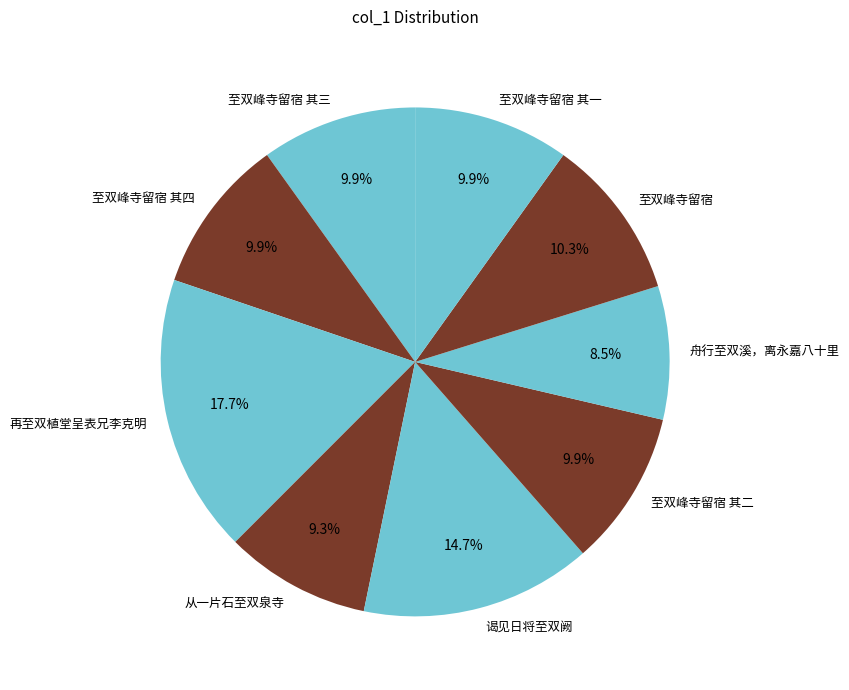

What percentage is the 至双峰寺留宿 其四 slice, to the nearest percent?

10%